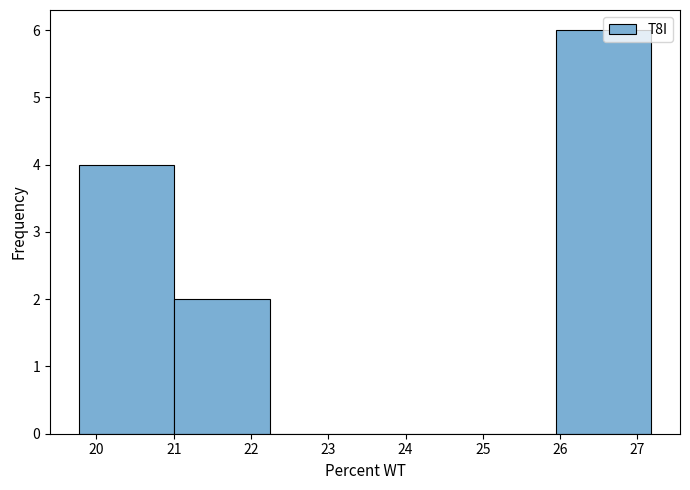

What is the height of the bar covering 25.9 to 27.2 on the x-axis? Neither the bar edges nor the heights are printed on the chart, so give them approximately, as read against the axes.

6